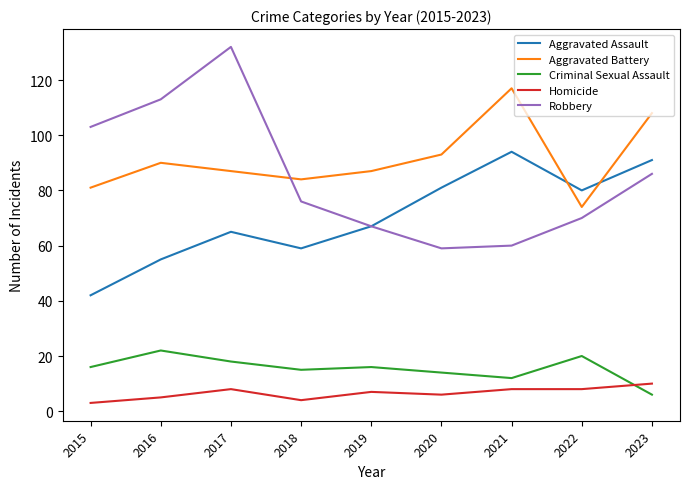

True or false: Robbery has more than 0 interior local peaks.

True